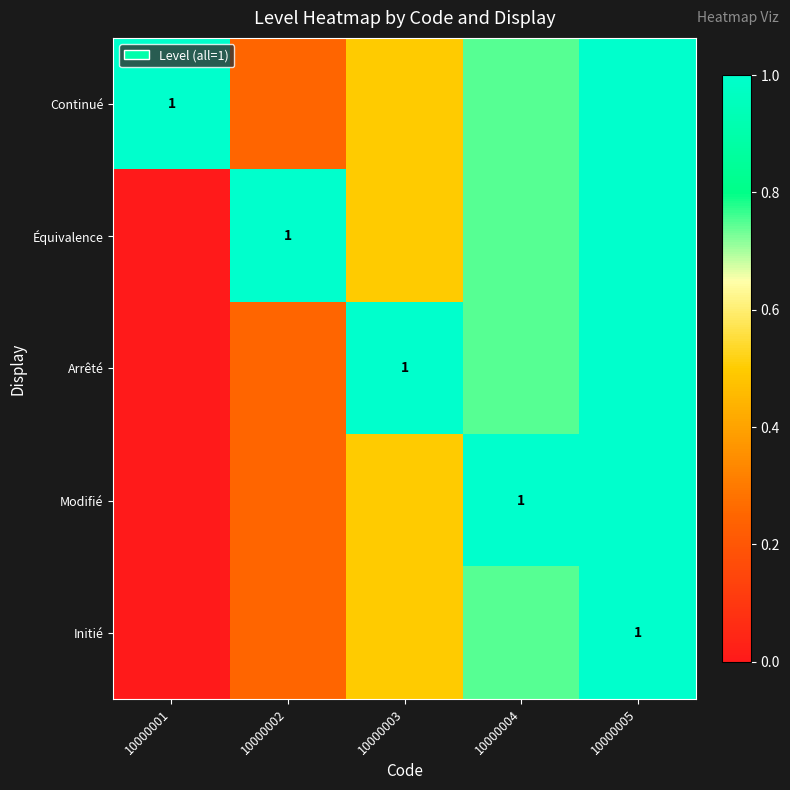

Rank the series at 10000005 from lowest to highest value.

Continué, Équivalence, Arrêté, Modifié, Initié